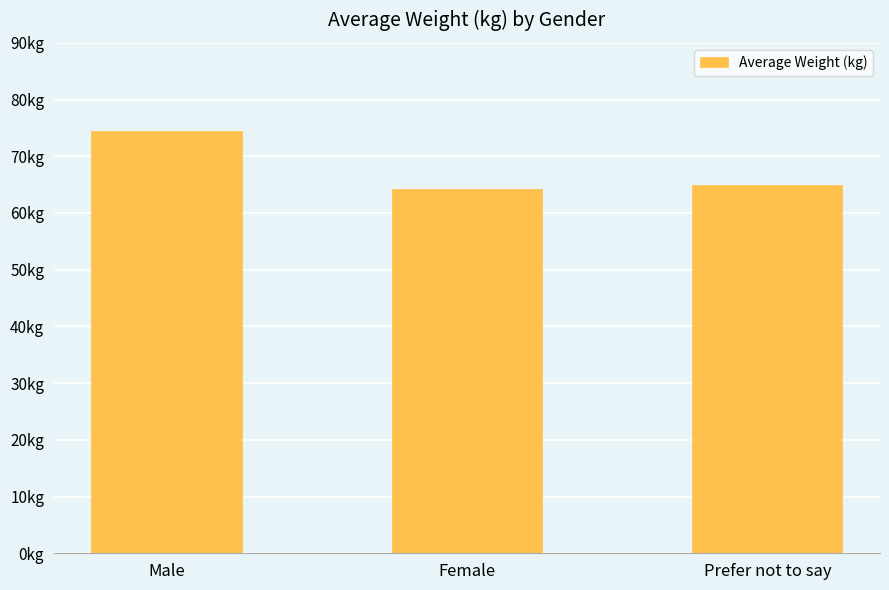

What position from the right is Female?

2